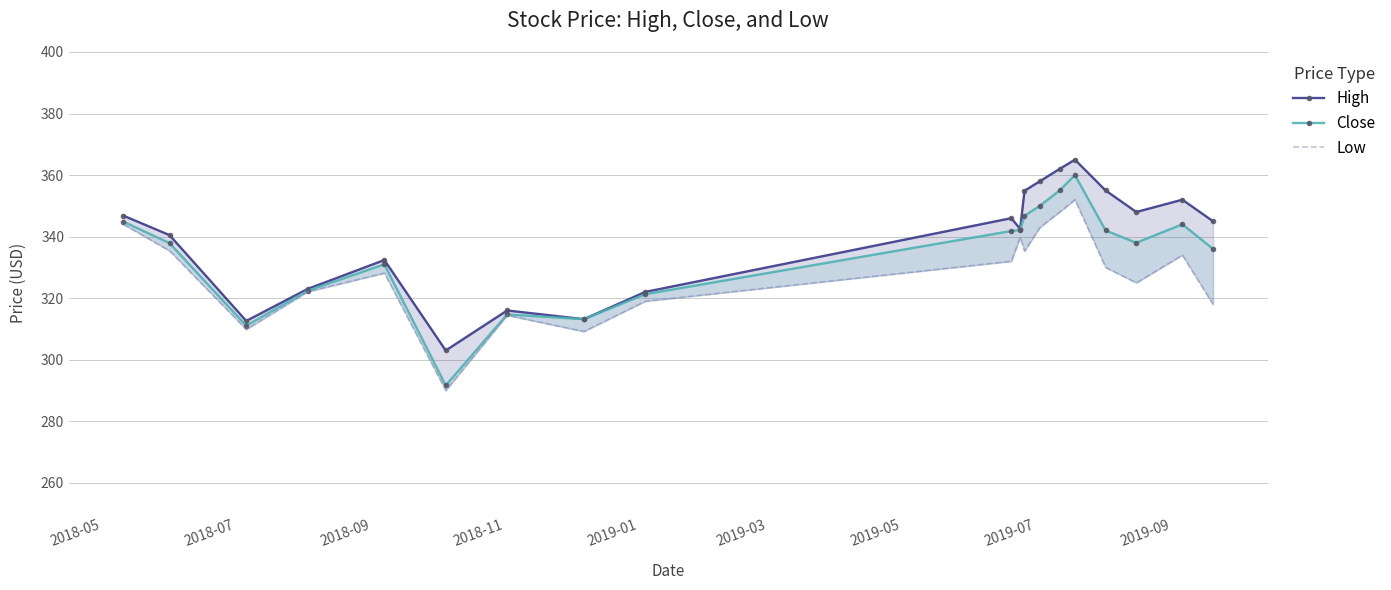

What is the smallest value displayed?

290.0